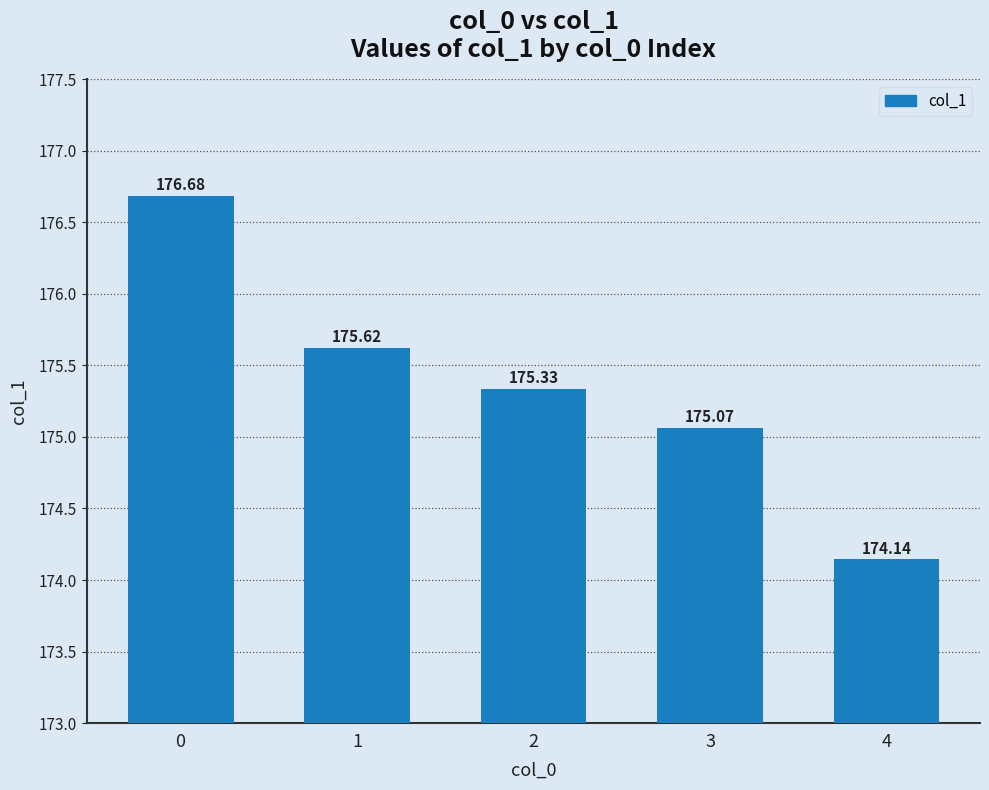

Rank the categories by value from lowest to highest.

4, 3, 2, 1, 0